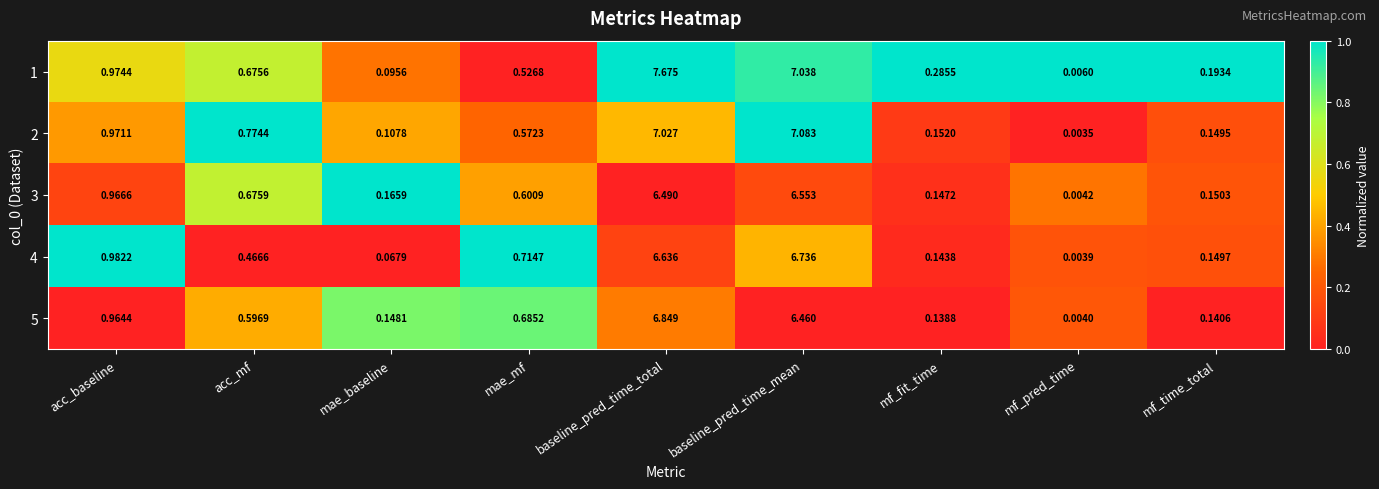

Which label corresponds to the largest value in the chart?

baseline_pred_time_total